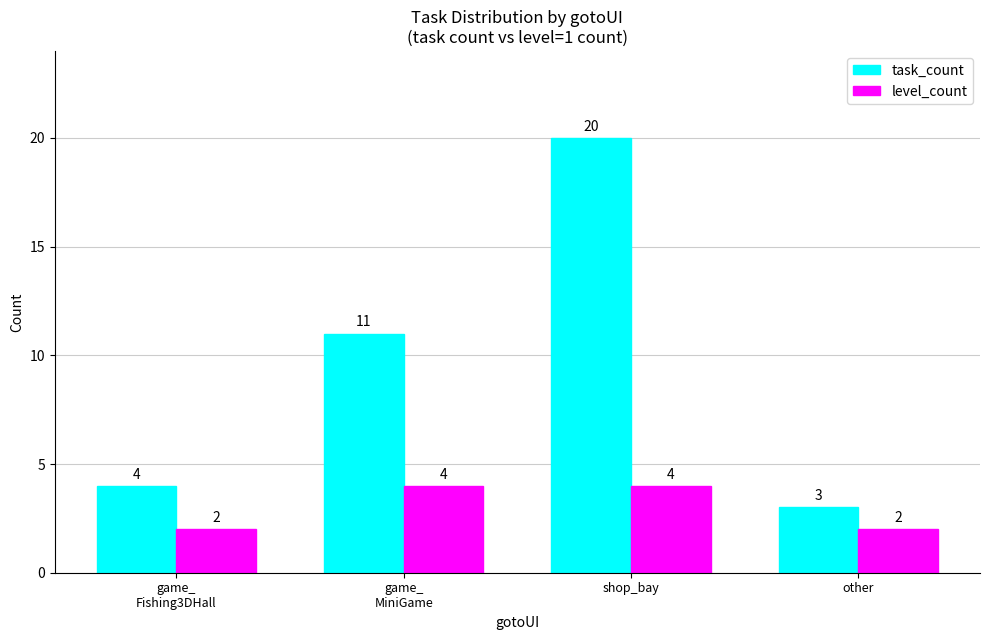

What is the label of the 1st bar from the right?

other